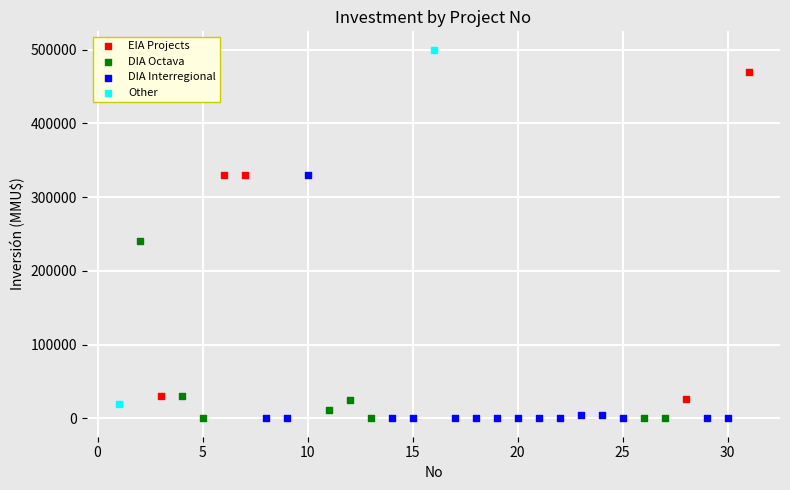

Which series contains the highest Y value?

Other